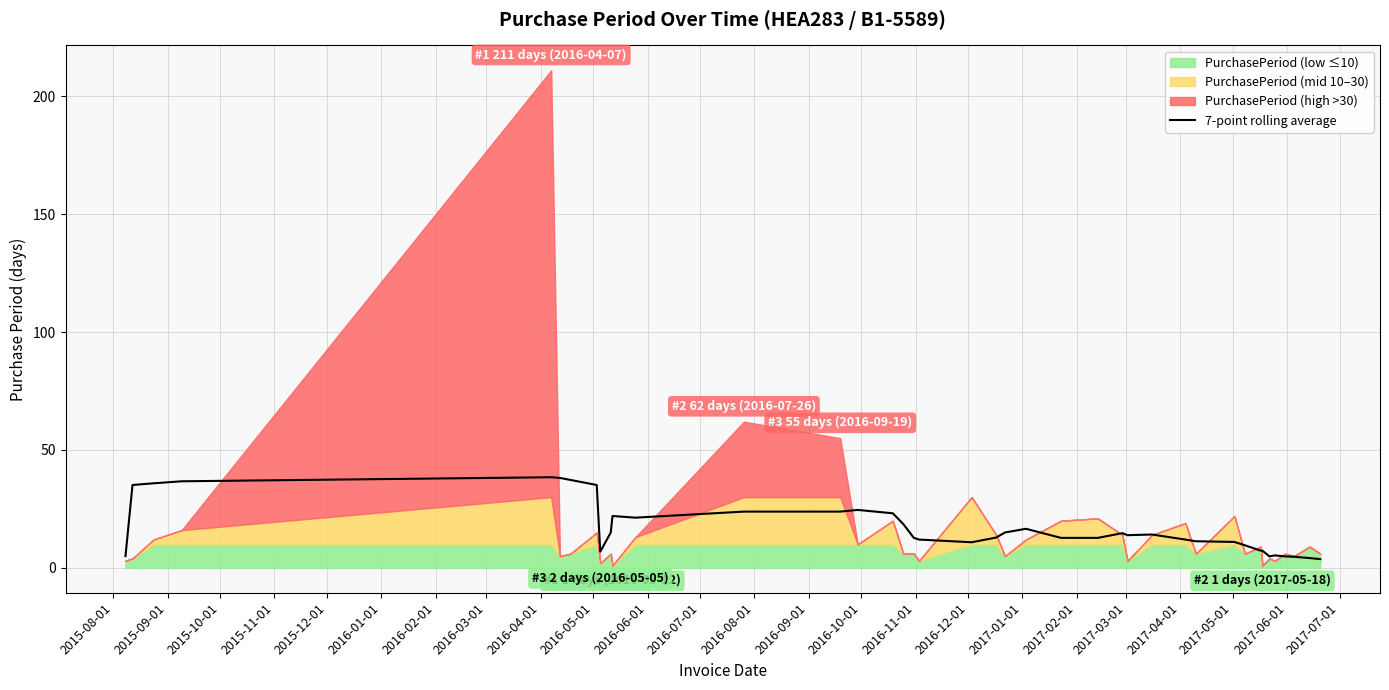

What is the highest value of the 7-point rolling average series?

38.4